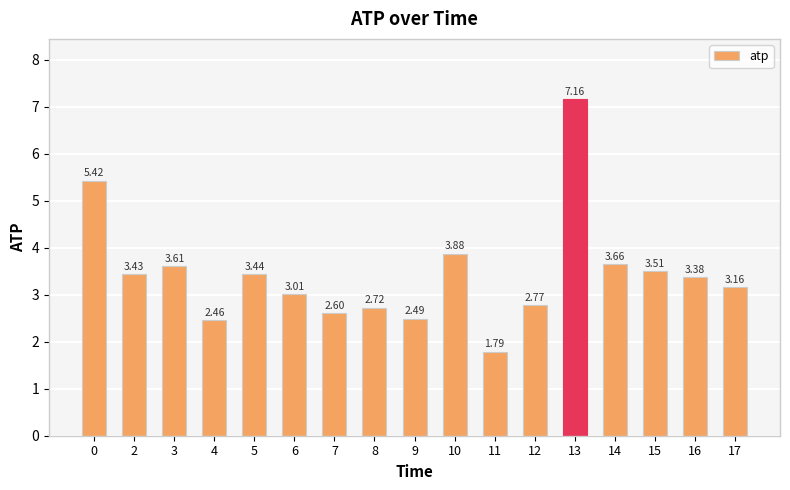

What is the change in value from 3 to 16?

-0.2